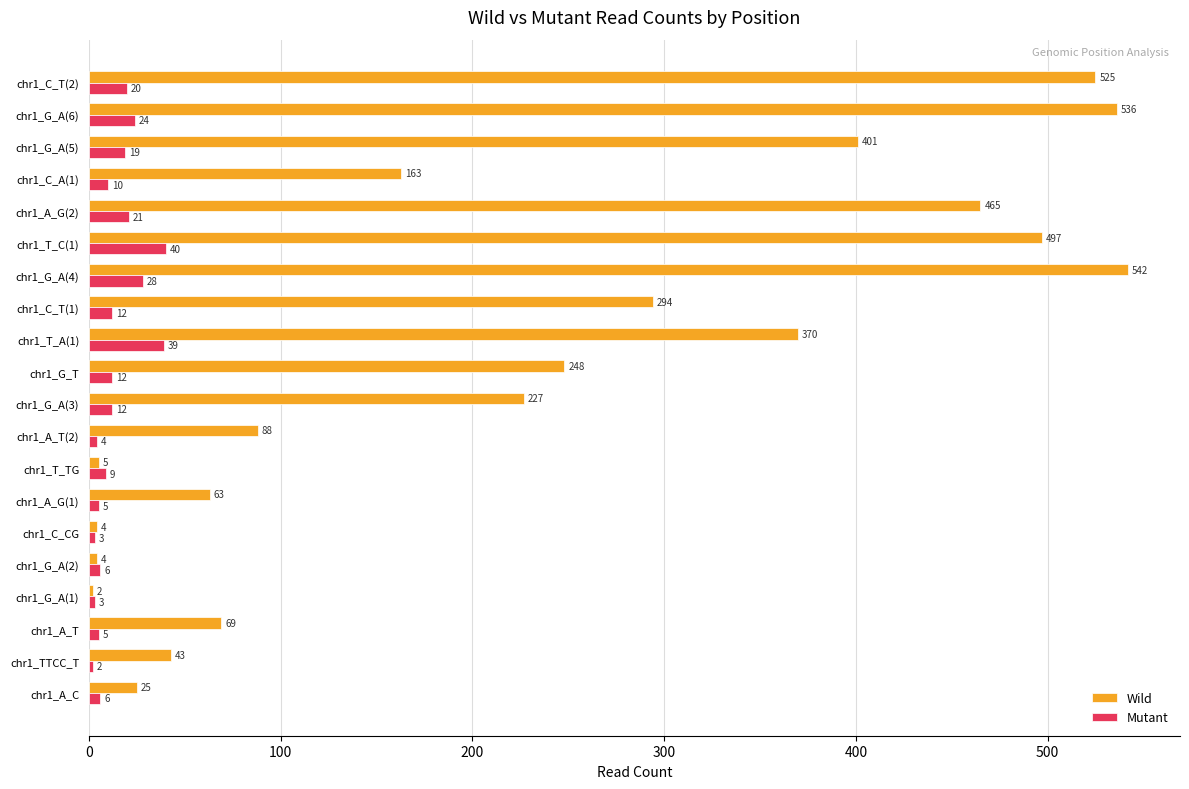

Which label corresponds to the largest value in the chart?

chr1_G_A(4)